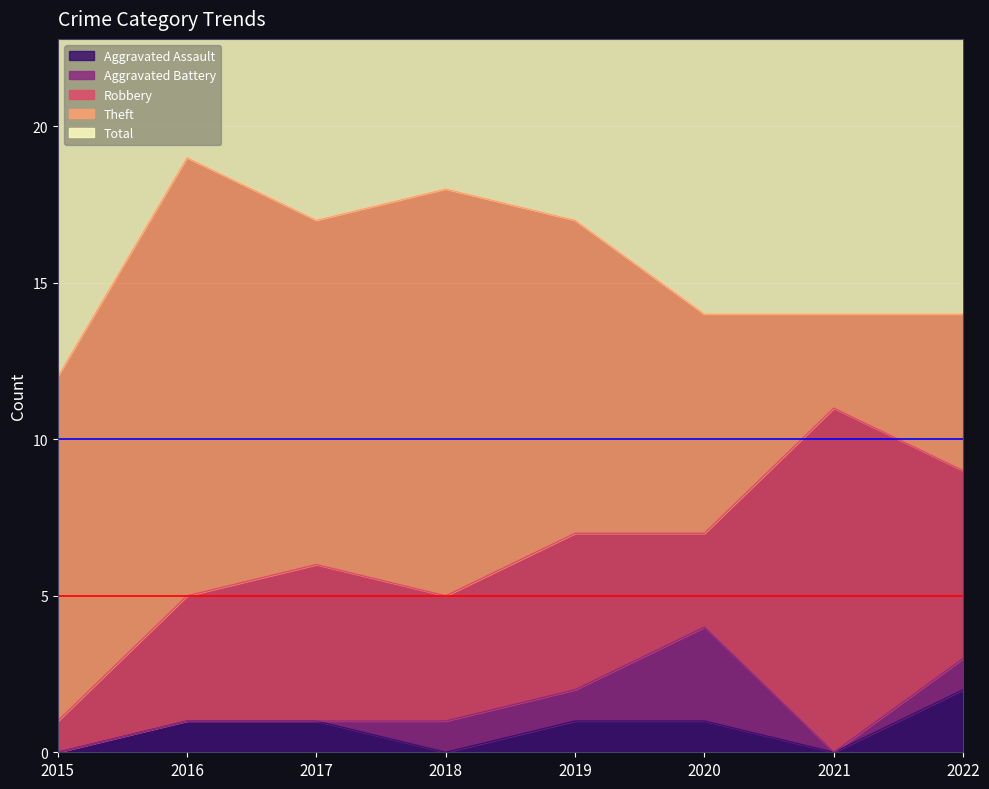

At which category does the chart reach its minimum across all series?

2015